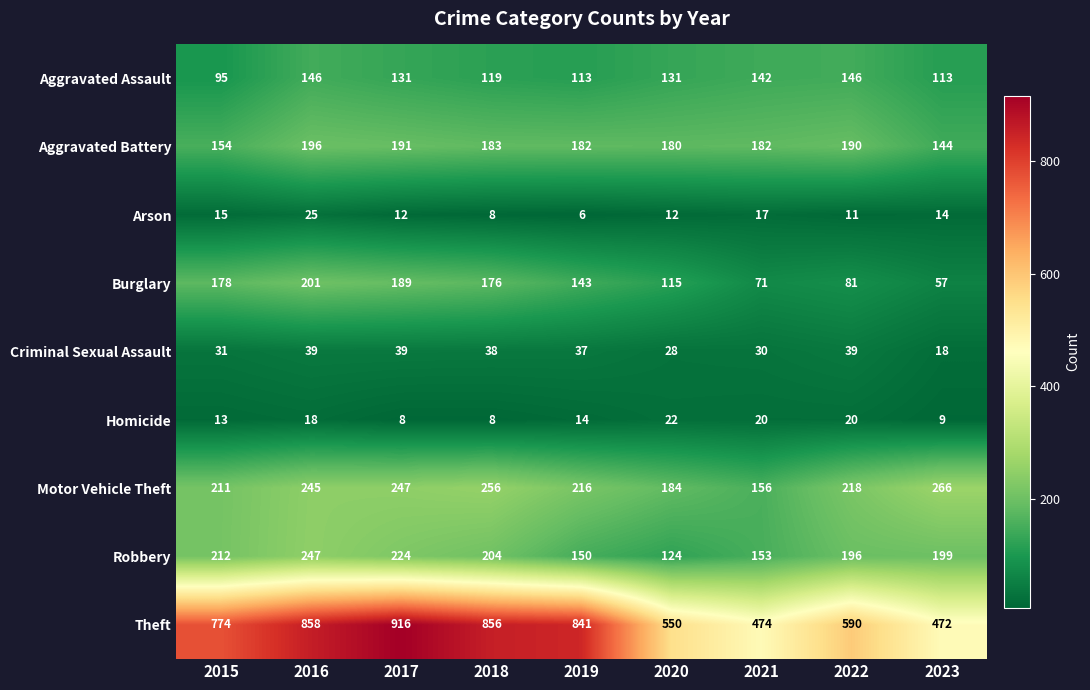

At how many categories does at least one series exceed 481?

7